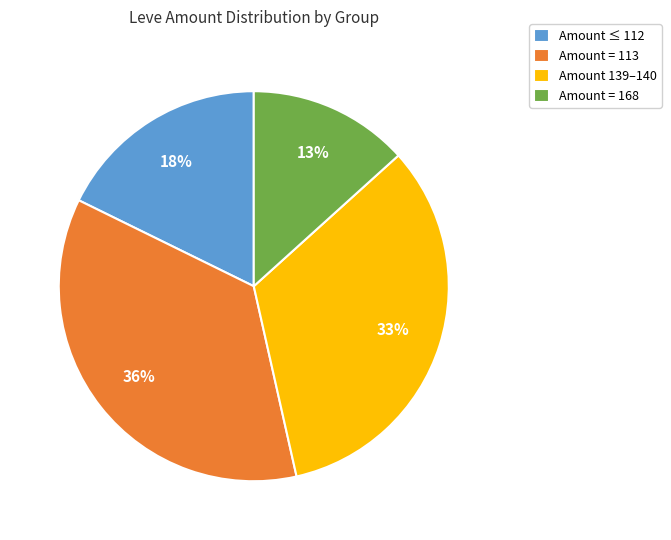

Which has a higher value, Amount 139–140 or Amount = 113?

Amount = 113